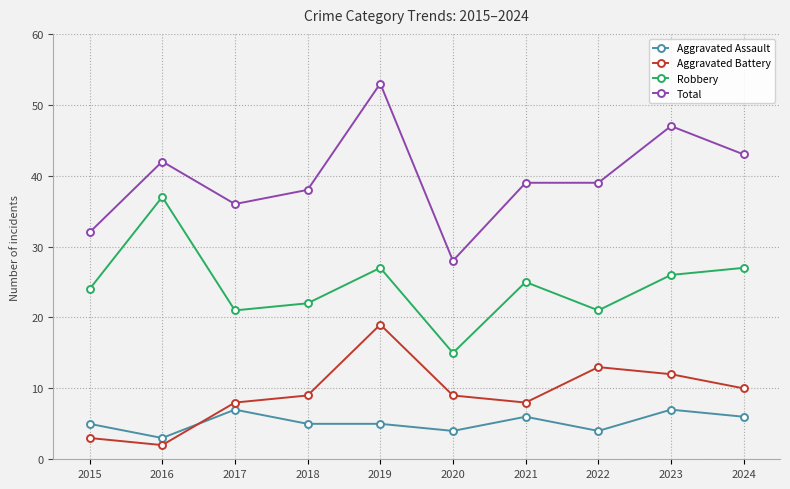

Reading left to right, list all the values displayed in this chart.

Aggravated Assault: 2015=5	2016=3	2017=7	2018=5	2019=5	2020=4	2021=6	2022=4	2023=7	2024=6
Aggravated Battery: 2015=3	2016=2	2017=8	2018=9	2019=19	2020=9	2021=8	2022=13	2023=12	2024=10
Robbery: 2015=24	2016=37	2017=21	2018=22	2019=27	2020=15	2021=25	2022=21	2023=26	2024=27
Total: 2015=32	2016=42	2017=36	2018=38	2019=53	2020=28	2021=39	2022=39	2023=47	2024=43